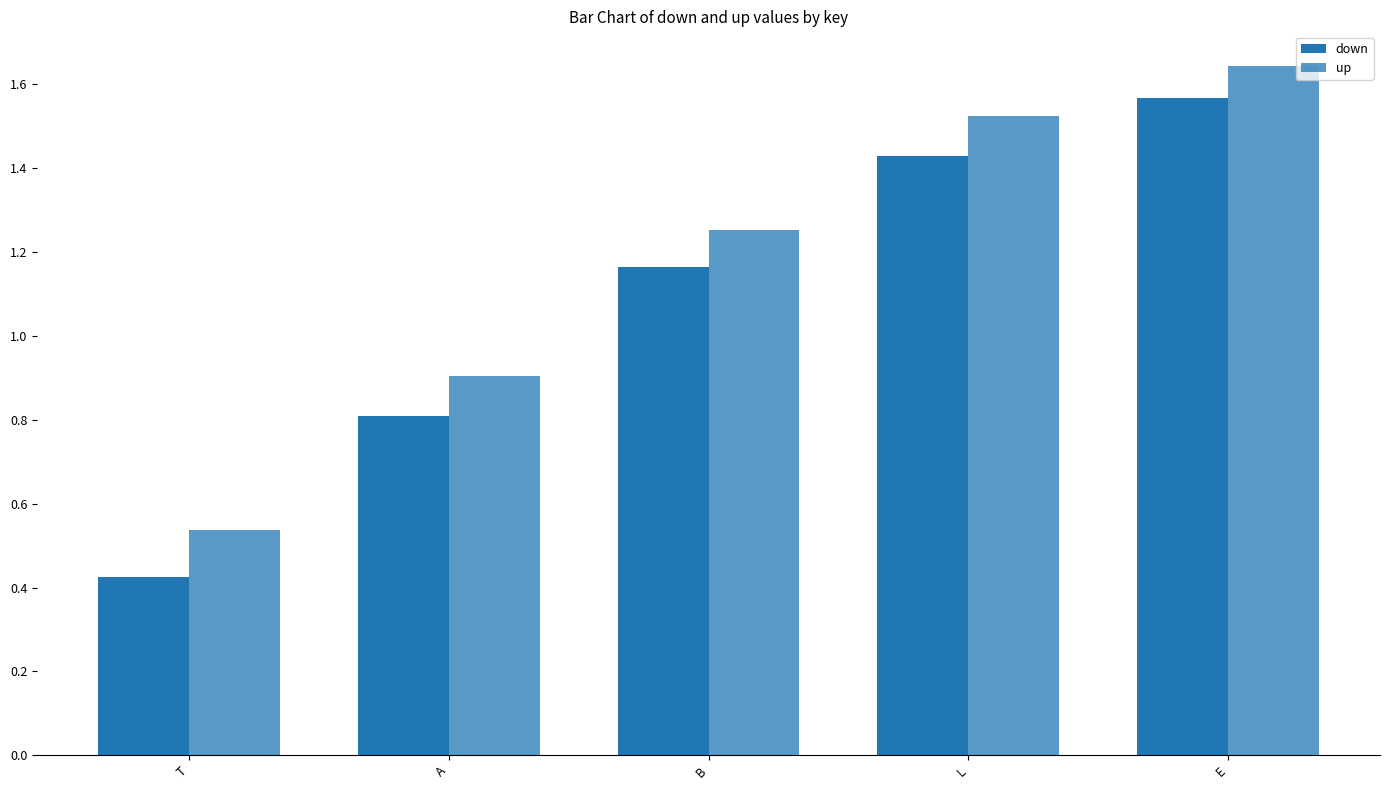

What is the value of the down bar at the 2nd from the left?

0.8